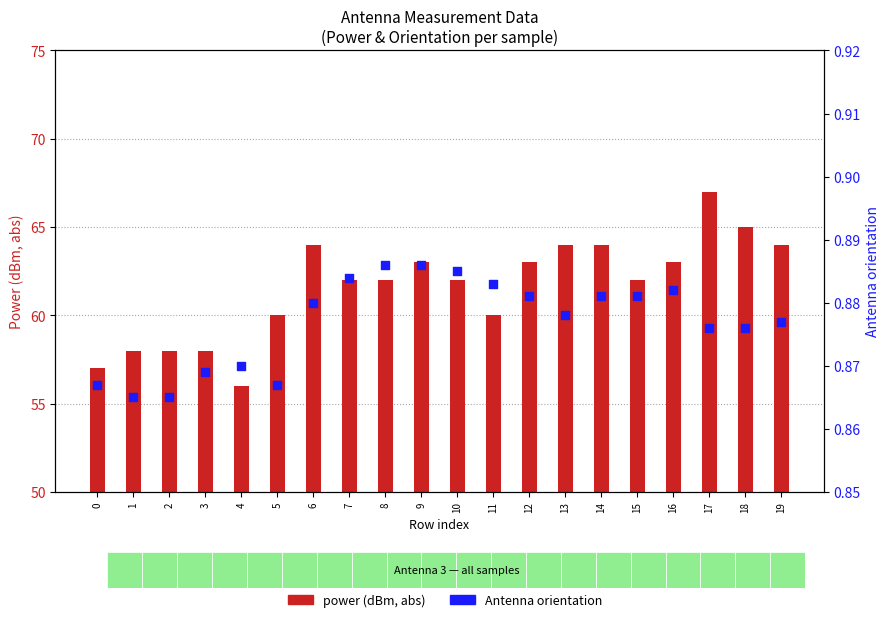

What are all the series names shown in the legend?

power (dBm, abs), Antenna orientation